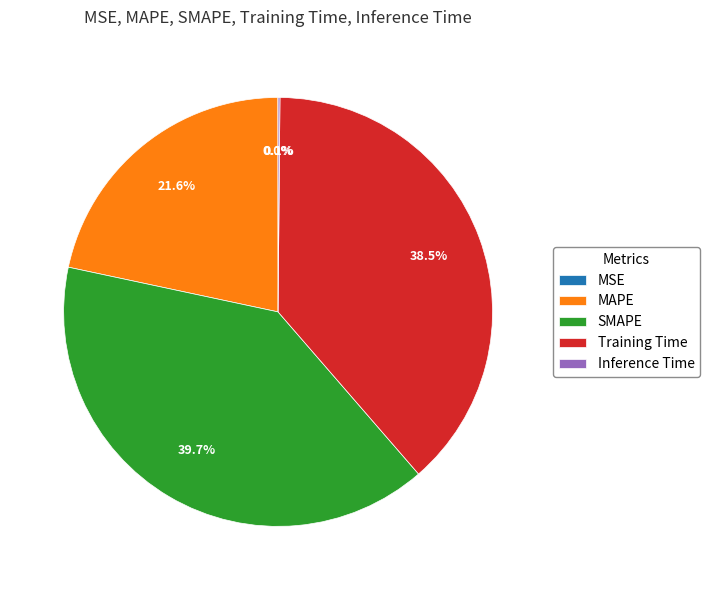

To the nearest percent, what is the average slice percentage?

20%